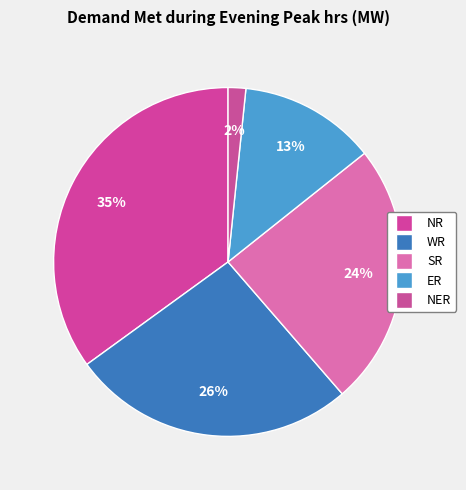

Count the number of slices in the pie.

5